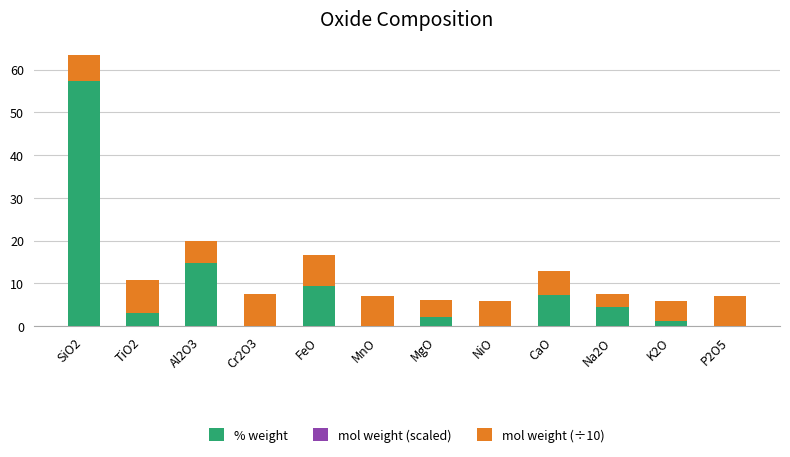

Count the number of data series in this chart.

2